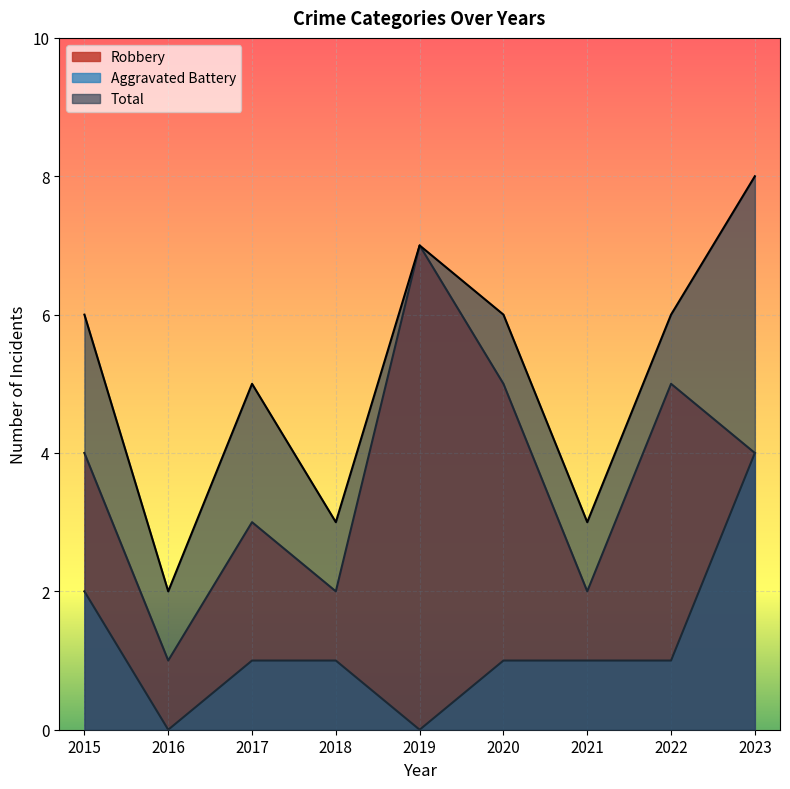

What is the sum of the Aggravated Battery values at 2022 and 2020?

2